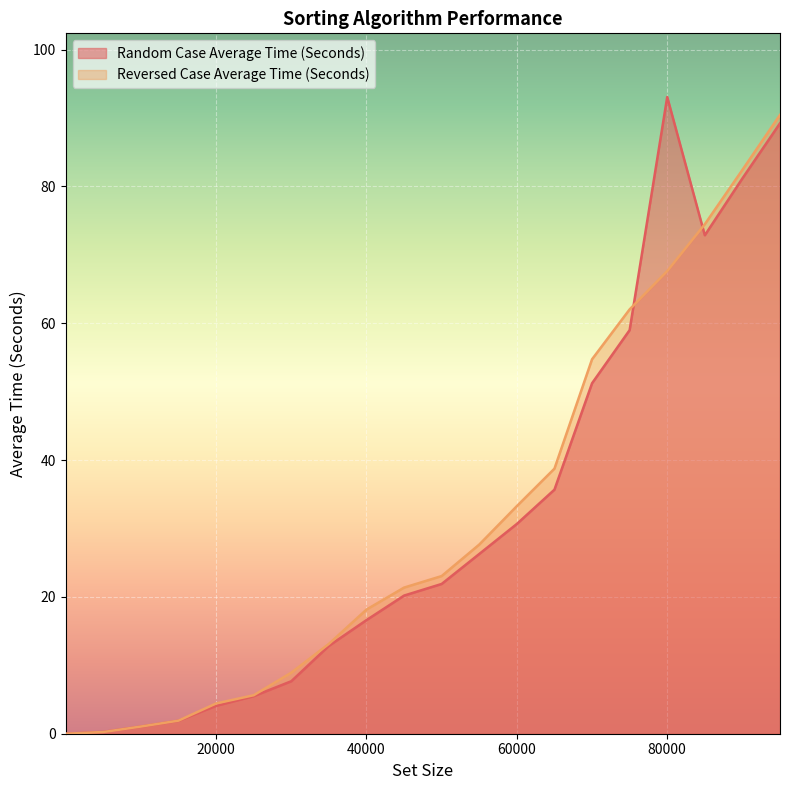

What value does the Random Case Average Time (Seconds) series have at 15010?

1.9